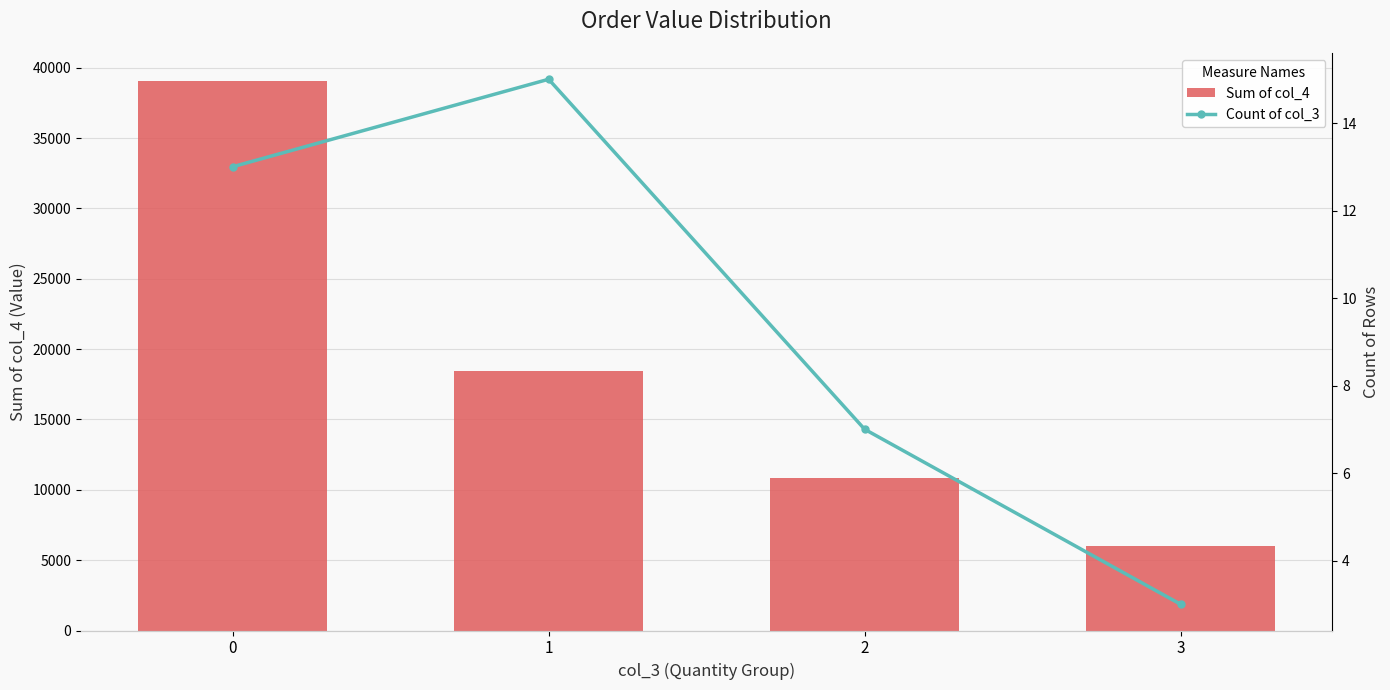

How many data points in Sum of col_4 are less than 18427?

2